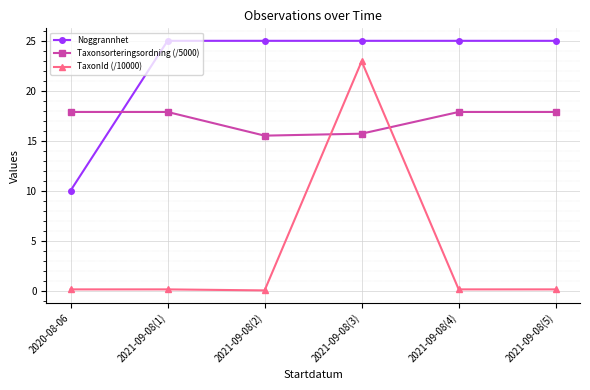

What is the label of the 1st point from the right?

2021-09-08(5)